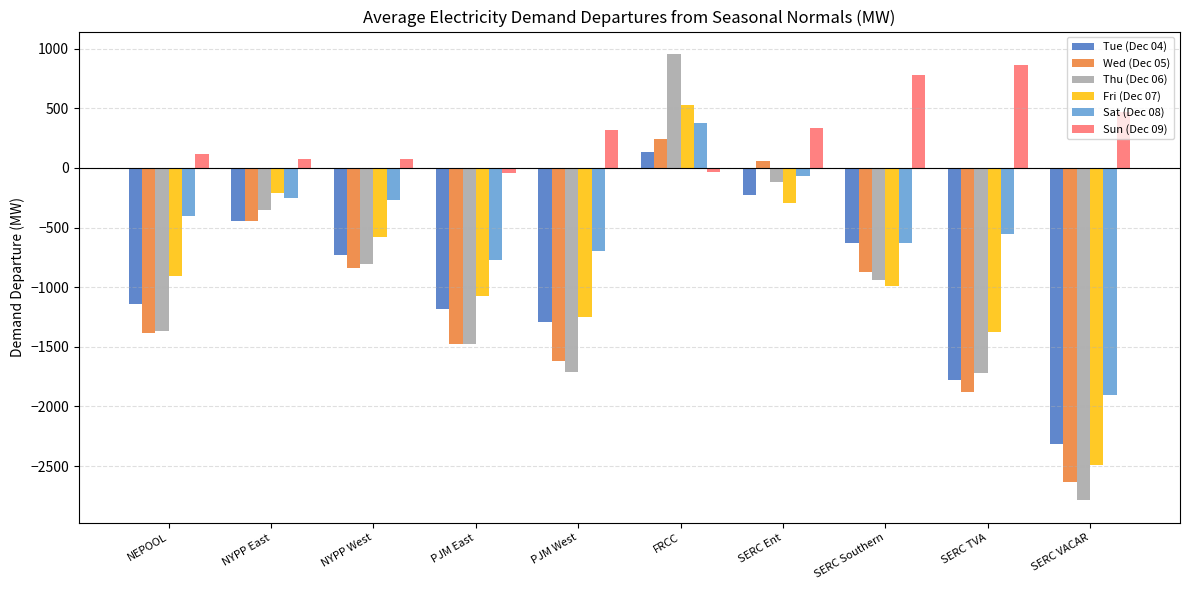

What is the smallest value displayed?

-2786.5